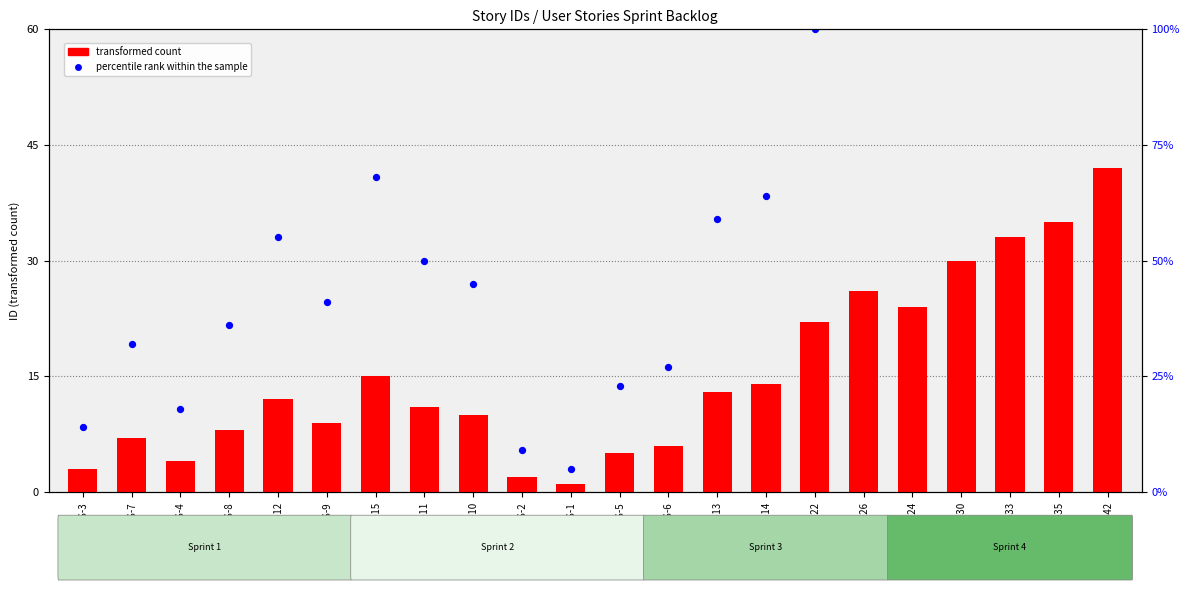

Which series contains the highest Y value?

percentile rank within the sample